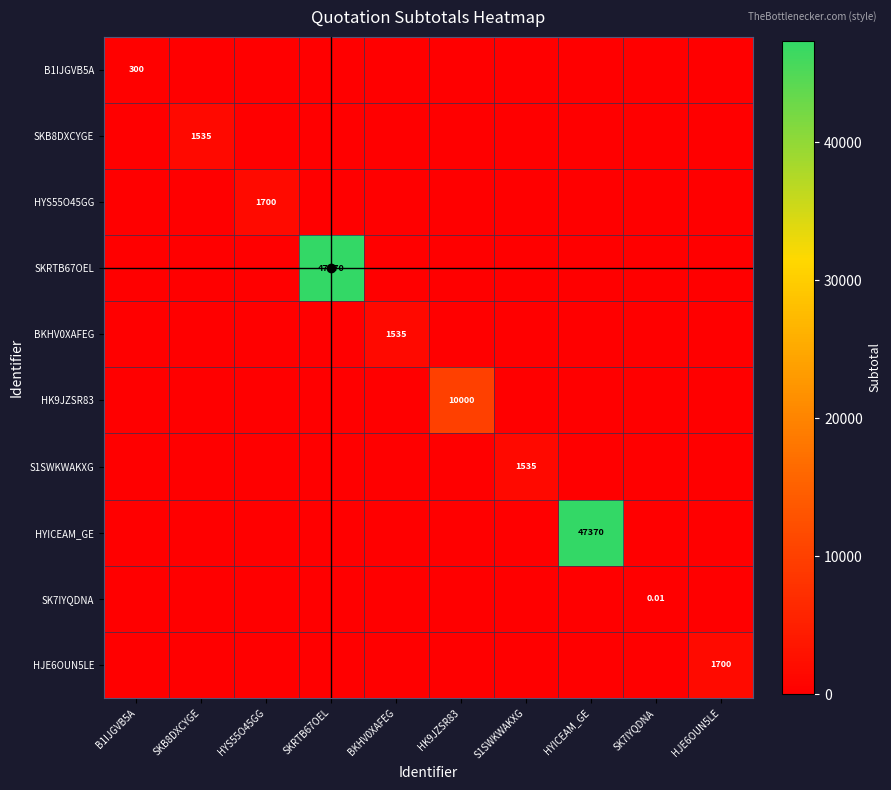

At how many categories does at least one series exceed 24787?

2